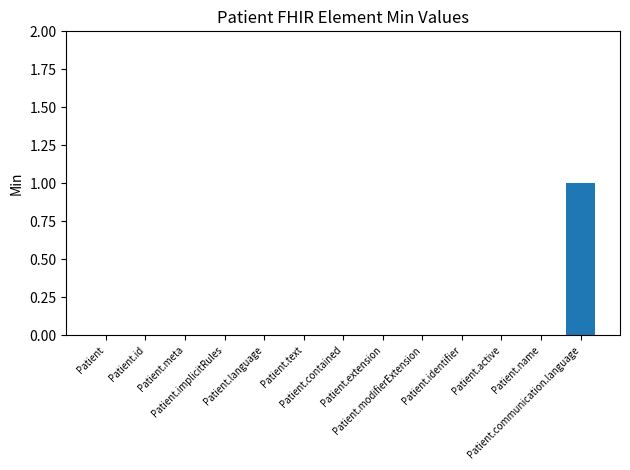

How many values are between 0 and 1?

13